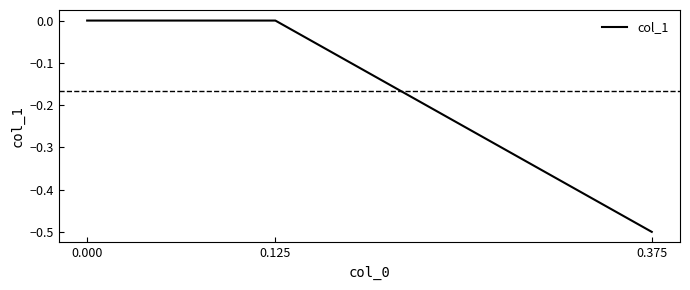

Between 0.125 and 0.000, which is larger?

0.125